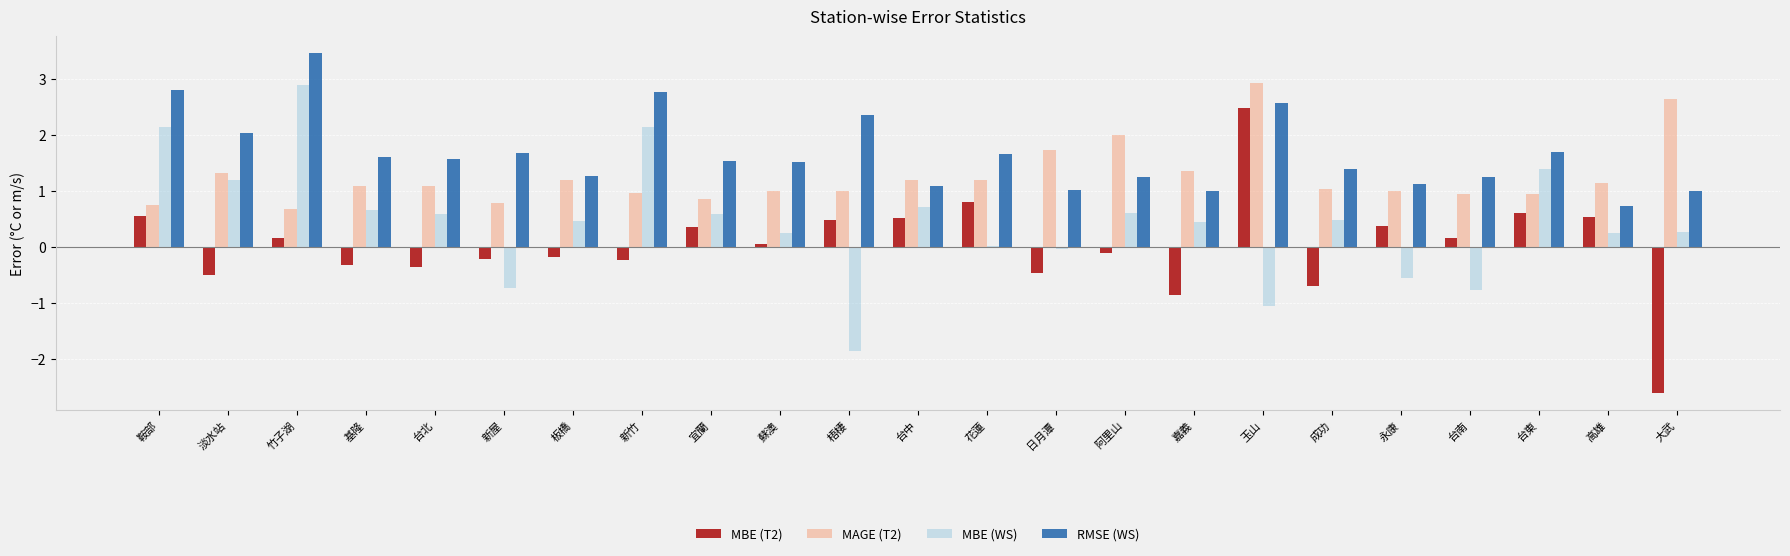

Which category has the highest value in the MBE (WS) series?

竹子湖